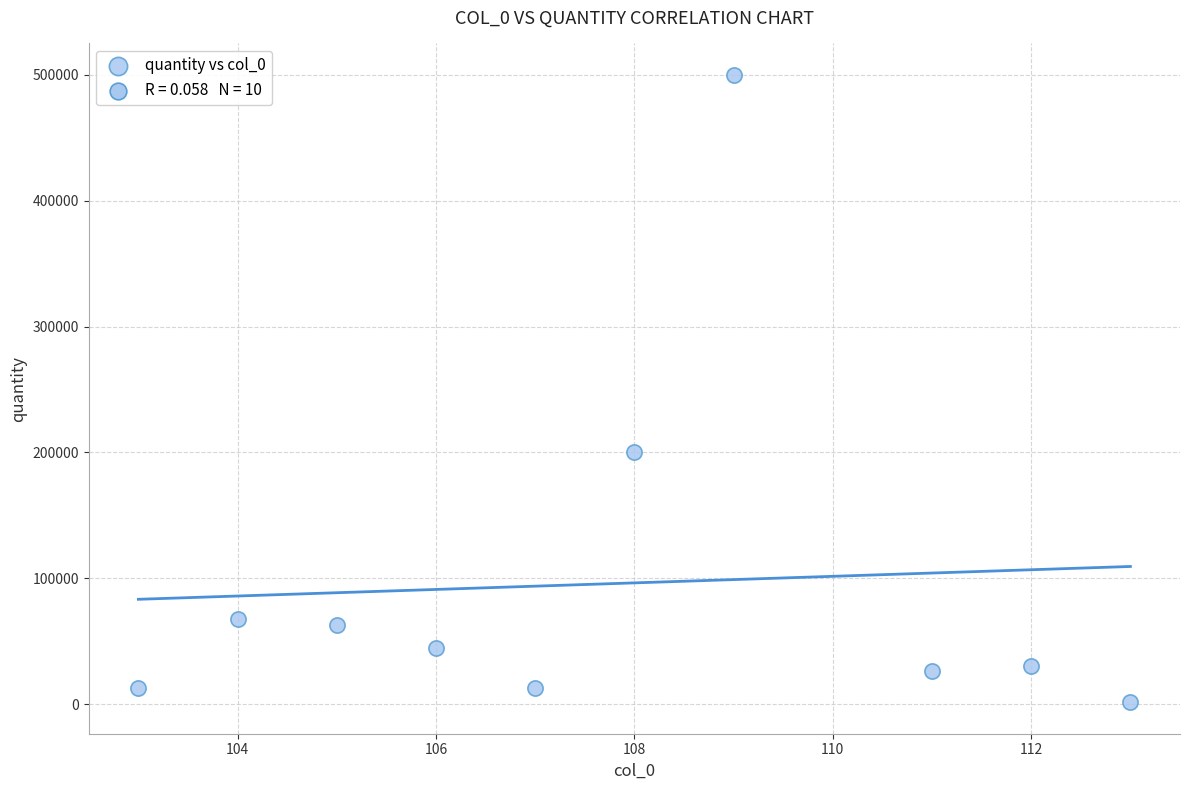

What Y value in the scatter plot is closest to 250749?

200000